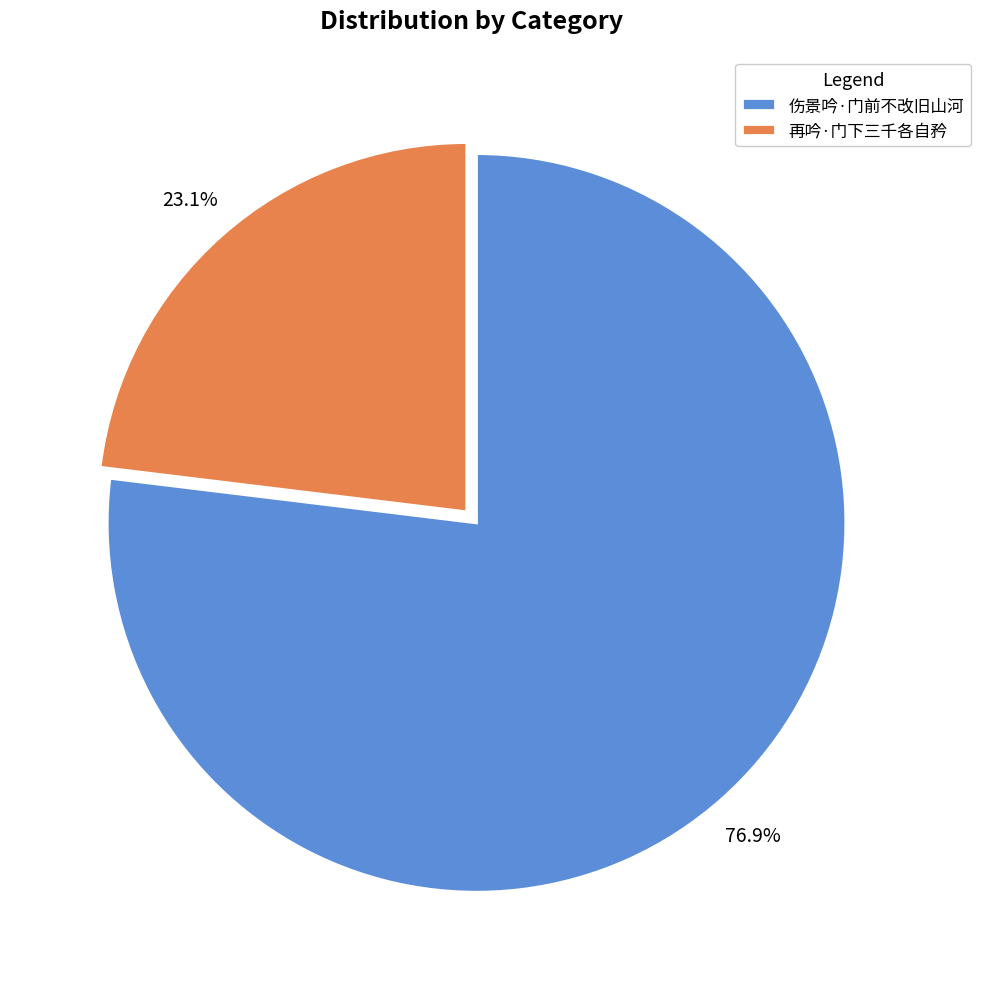

Count the number of slices in the pie.

2